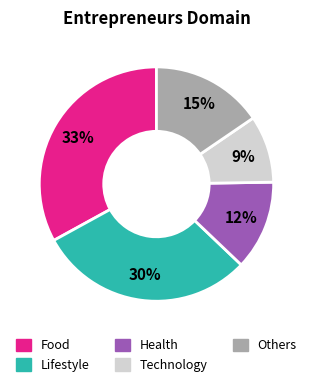

To the nearest percent, what is the average slice percentage?

20%